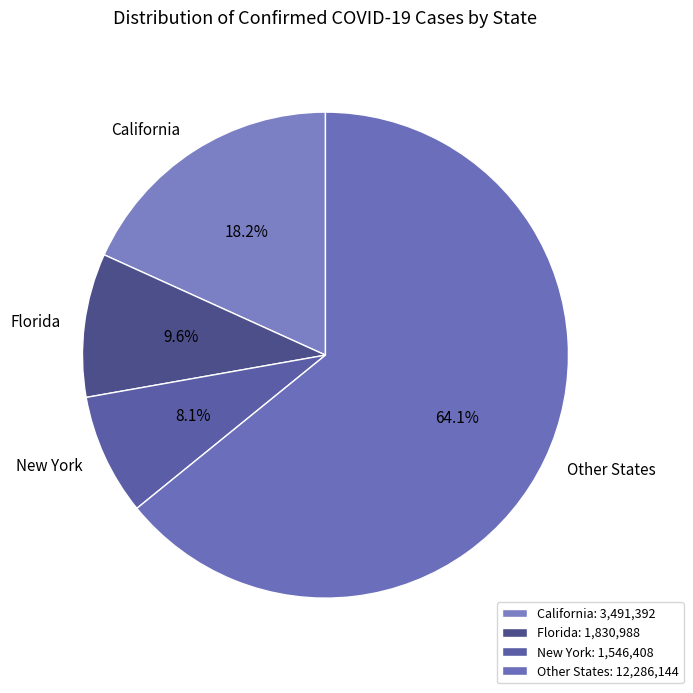

Approximately how many times larger is the value at New York compared to California?

0.4